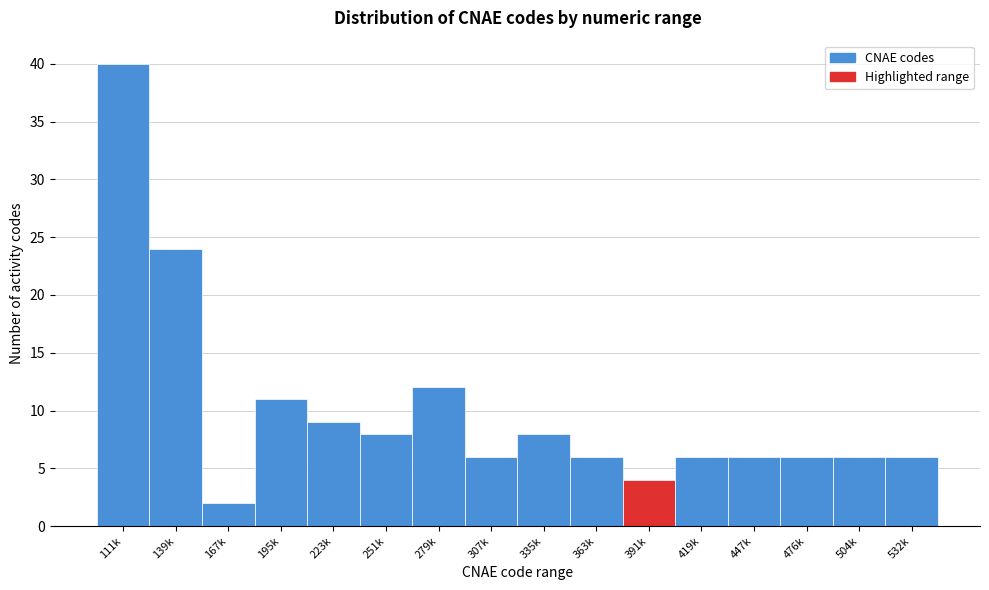

Reading right to left, list all the values displayed in this chart.

532k=6	504k=6	476k=6	447k=6	419k=6	391k=4	363k=6	335k=8	307k=6	279k=12	251k=8	223k=9	195k=11	167k=2	139k=24	111k=40